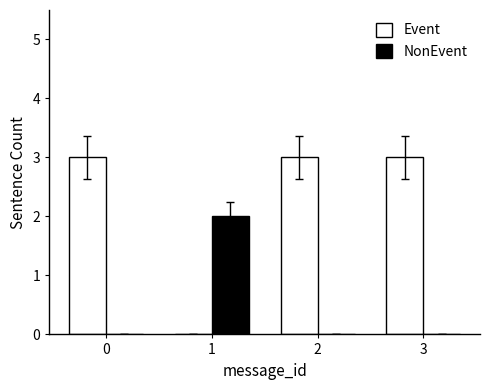

True or false: Event has a value of 4 at 3.

False